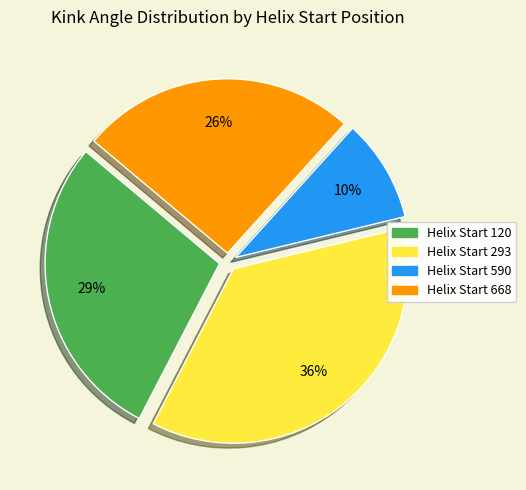

Is there any slice that represents more than half of the pie?

No